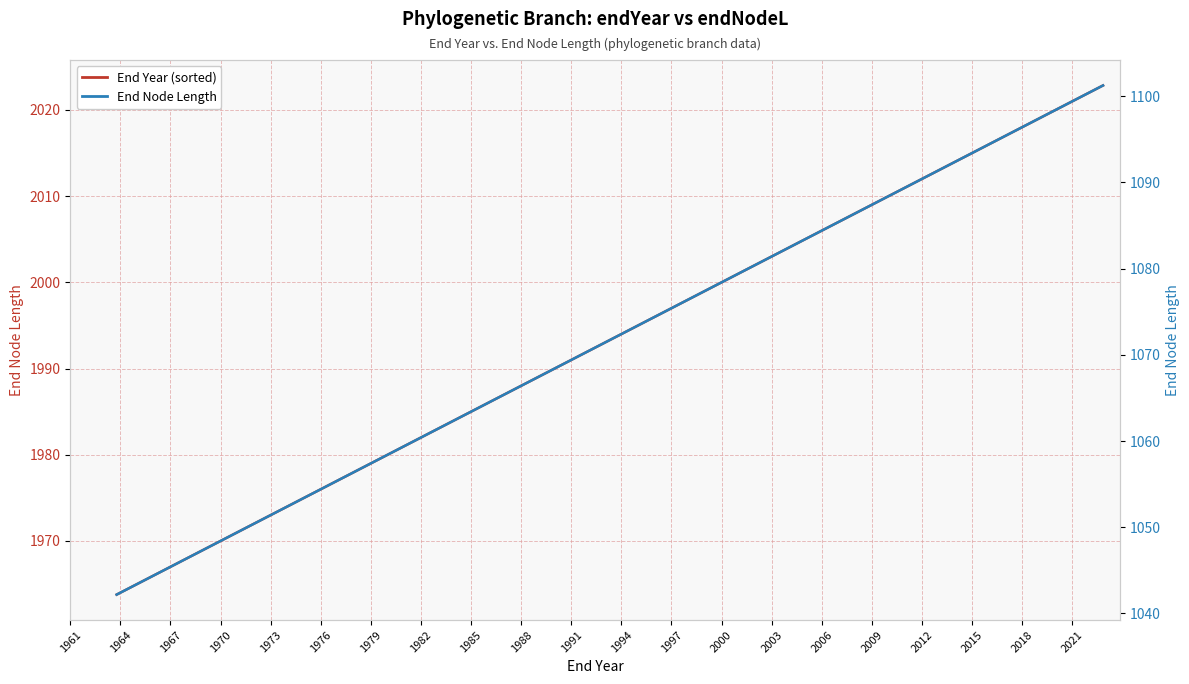

List the series in order of their overall mean, lowest first.

End Node Length, End Year (sorted)